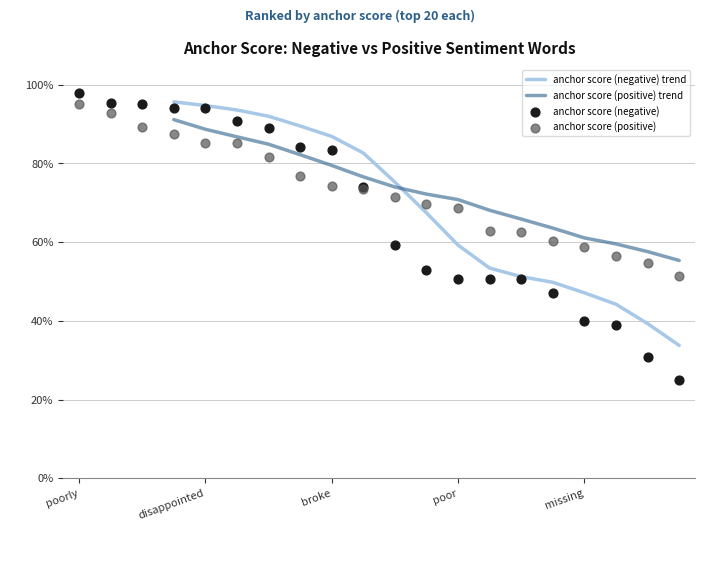

At how many categories does at least one series exceed 0?

20